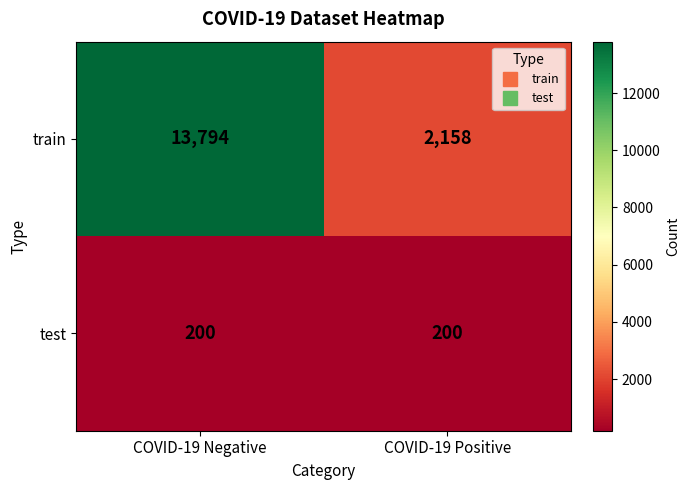

Which label corresponds to the largest value in the chart?

COVID-19 Negative